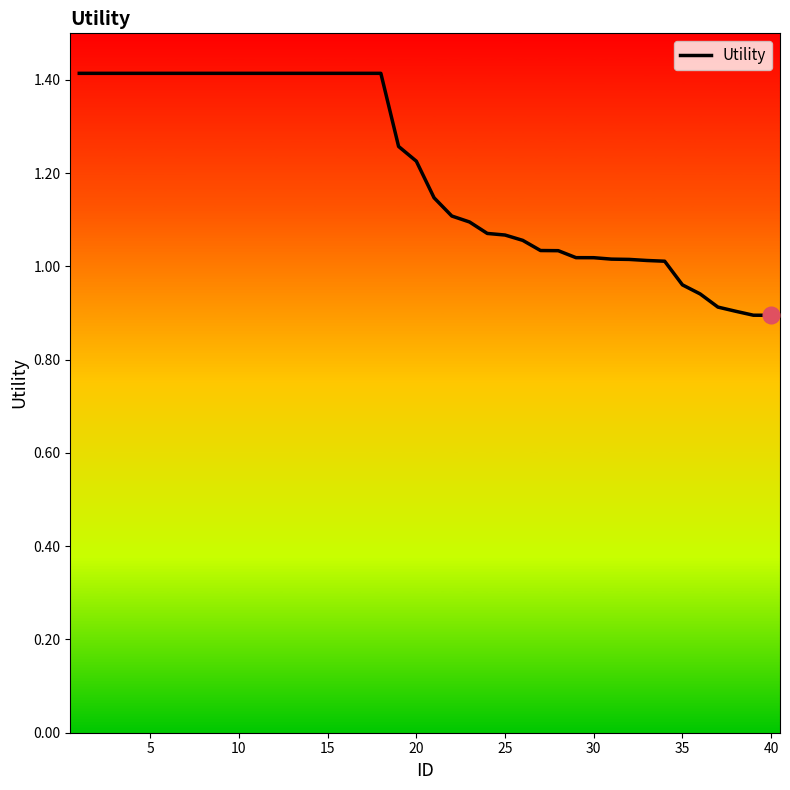

What is the maximum value shown in the chart?

1.4